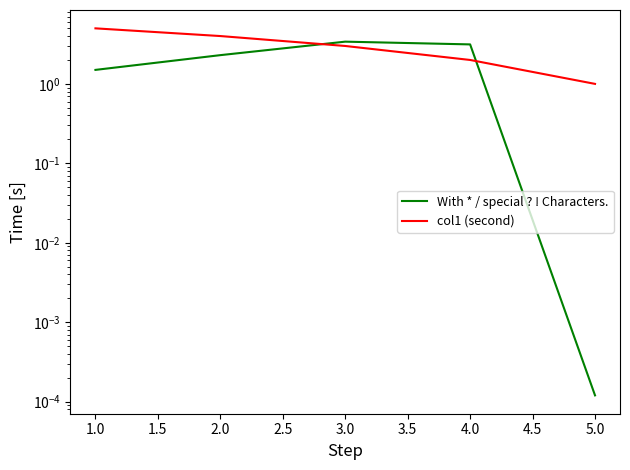

What is the average value of the col1 (second) series?

3.0